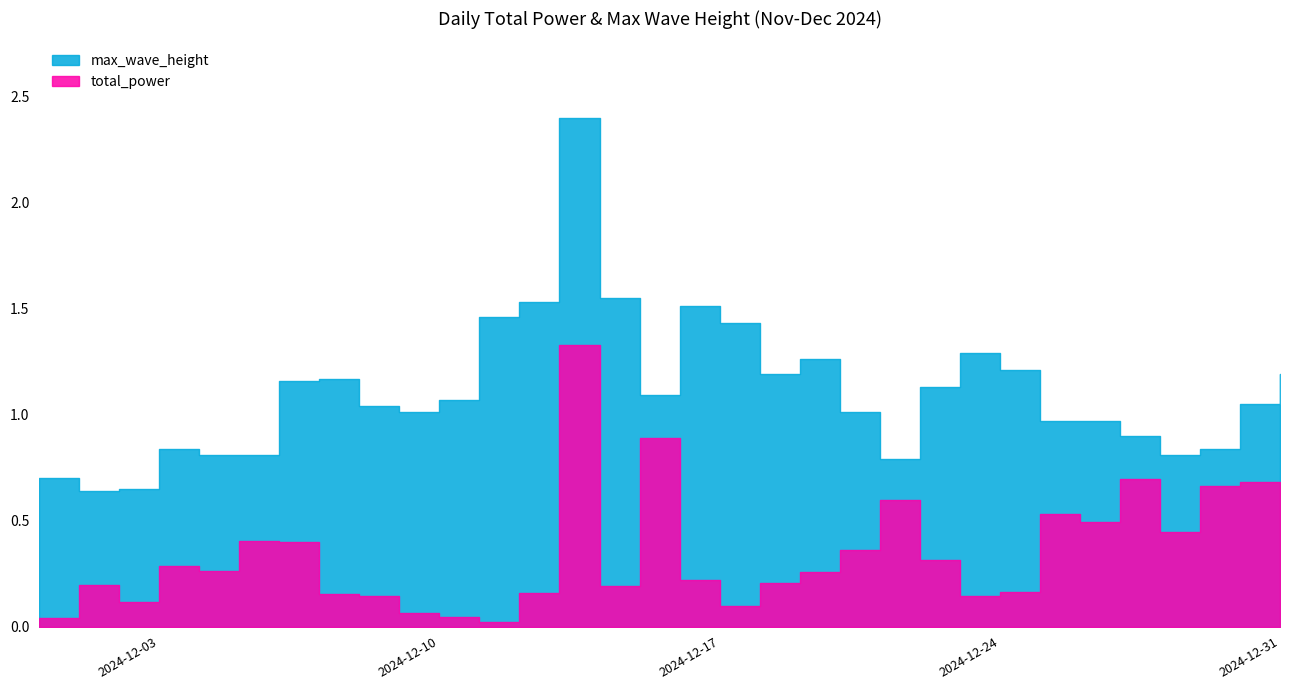

Which series has the widest spread of values?

max_wave_height